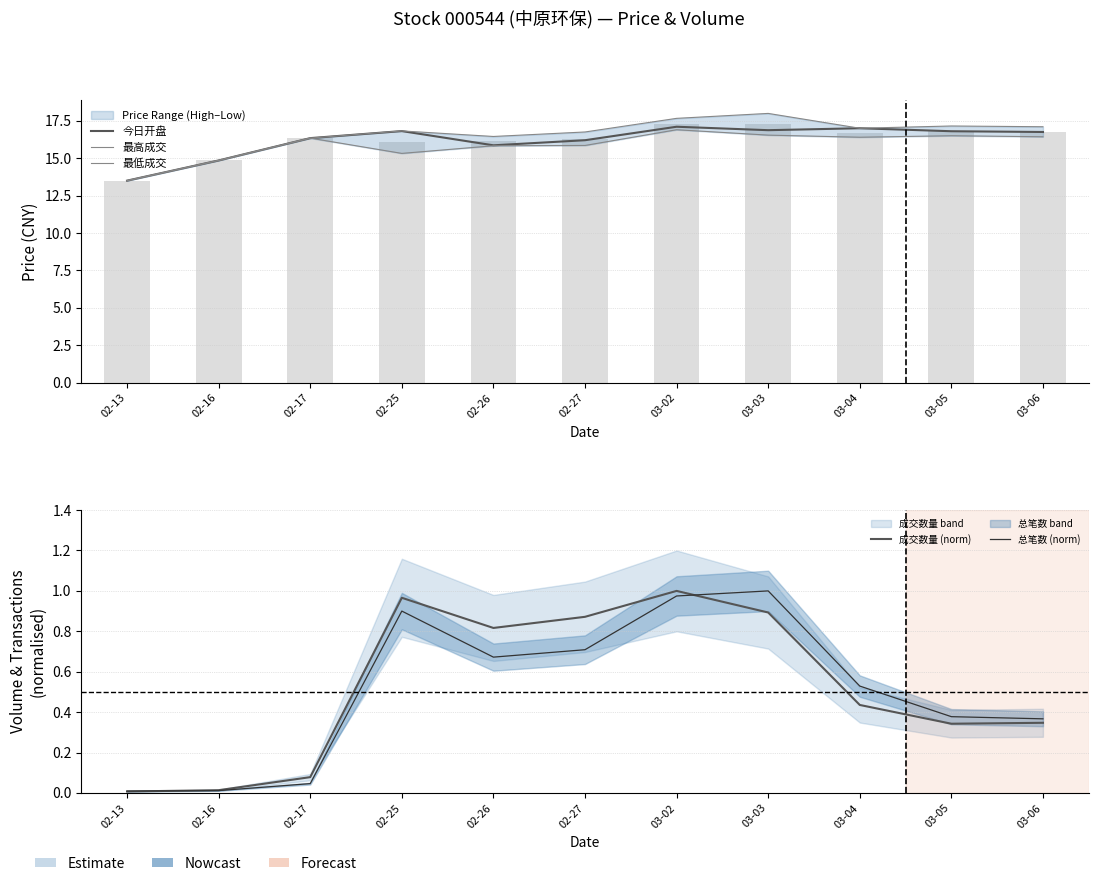

At how many categories does at least one series exceed 0?

11